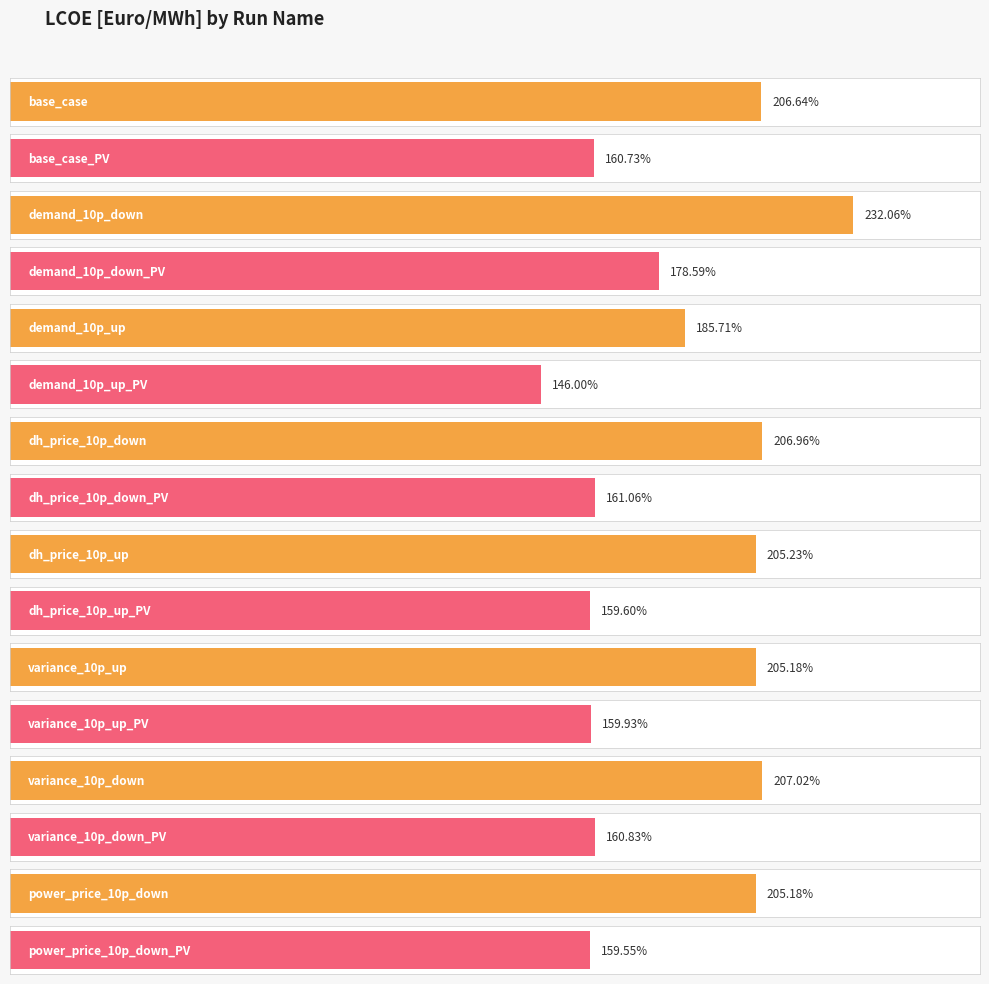

The chart shows a value of 292.2 at dh_price_10p_up. True or false?

False